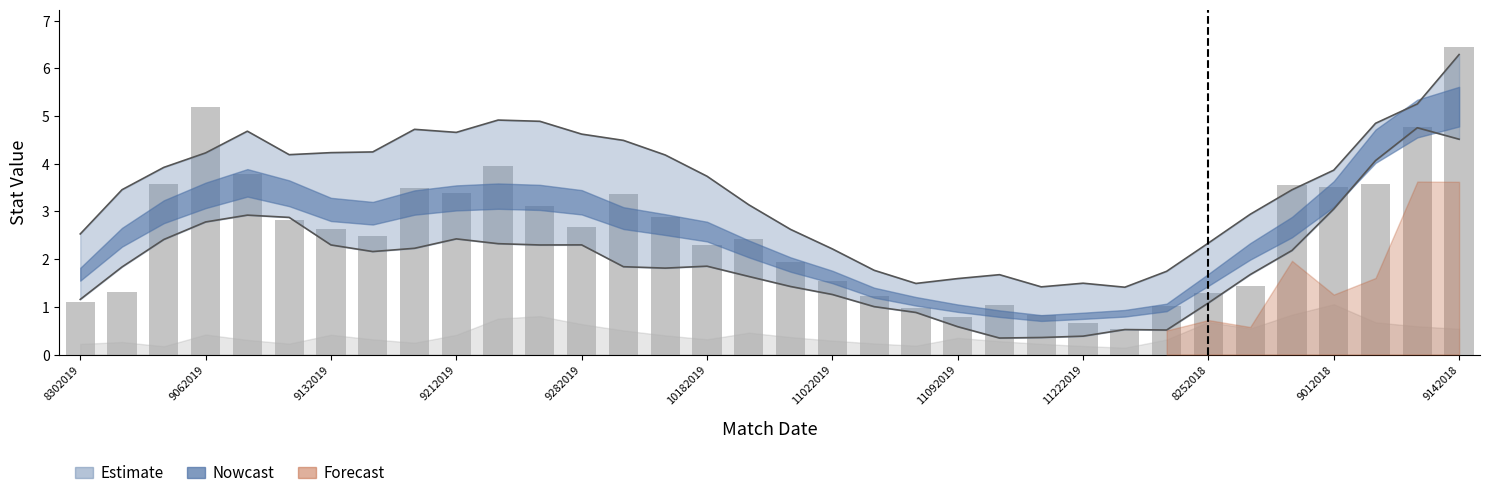

What is the maximum value shown in the chart?

6.4